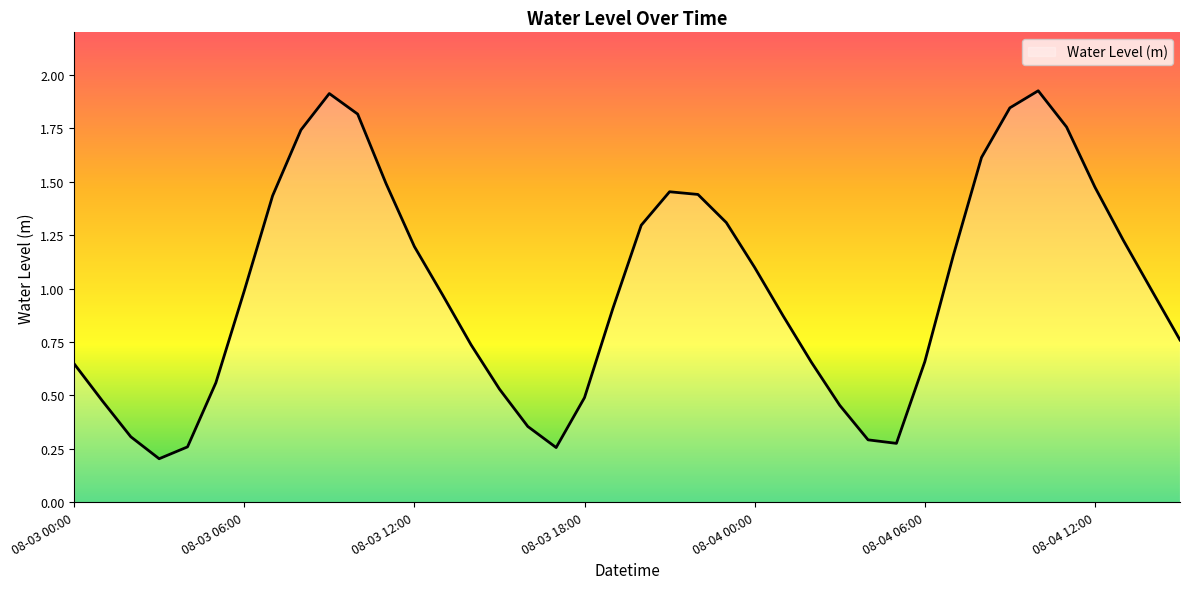

List the labels in order of value, largest first.

08-04 10:00, 08-03 09:00, 08-04 09:00, 08-03 10:00, 08-04 11:00, 08-03 08:00, 08-04 08:00, 08-03 11:00, 08-04 12:00, 08-03 21:00, 08-03 22:00, 08-03 07:00, 08-03 23:00, 08-03 20:00, 08-04 13:00, 08-03 12:00, 08-04 07:00, 08-04 00:00, 08-04 14:00, 08-03 06:00, 08-03 13:00, 08-03 19:00, 08-04 01:00, 08-04 15:00, 08-03 14:00, 08-04 06:00, 08-04 02:00, 08-03 00:00, 08-03 05:00, 08-03 15:00, 08-03 18:00, 08-03 01:00, 08-04 03:00, 08-03 16:00, 08-03 02:00, 08-04 04:00, 08-04 05:00, 08-03 04:00, 08-03 17:00, 08-03 03:00